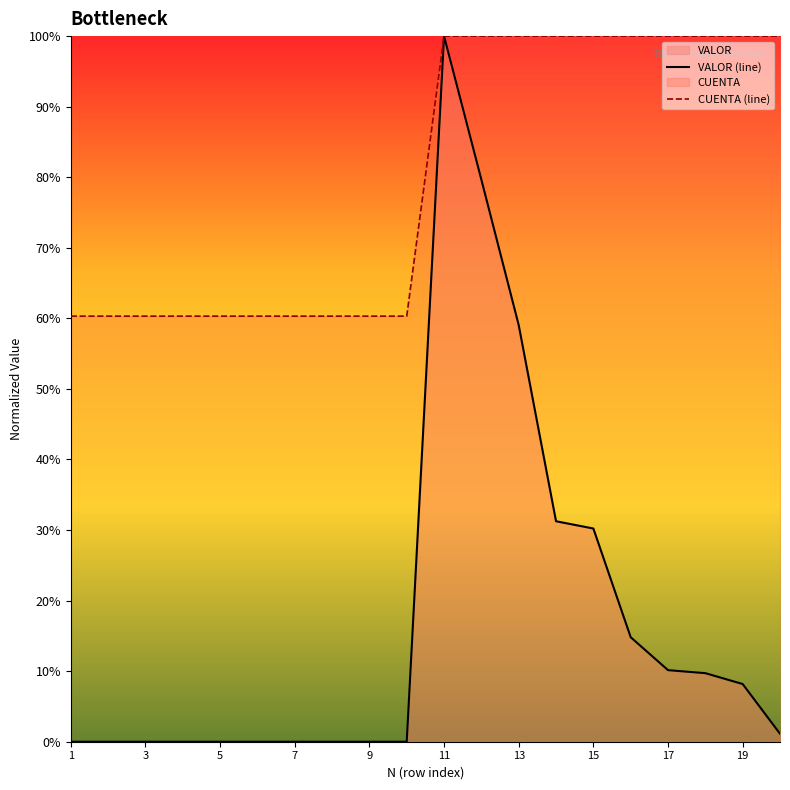

At 13, list the series in order from smallest to largest.

VALOR (line), CUENTA (line)